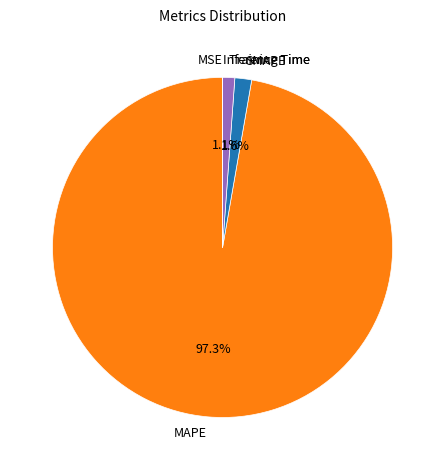

True or false: MAPE accounts for 97% of the total.

True